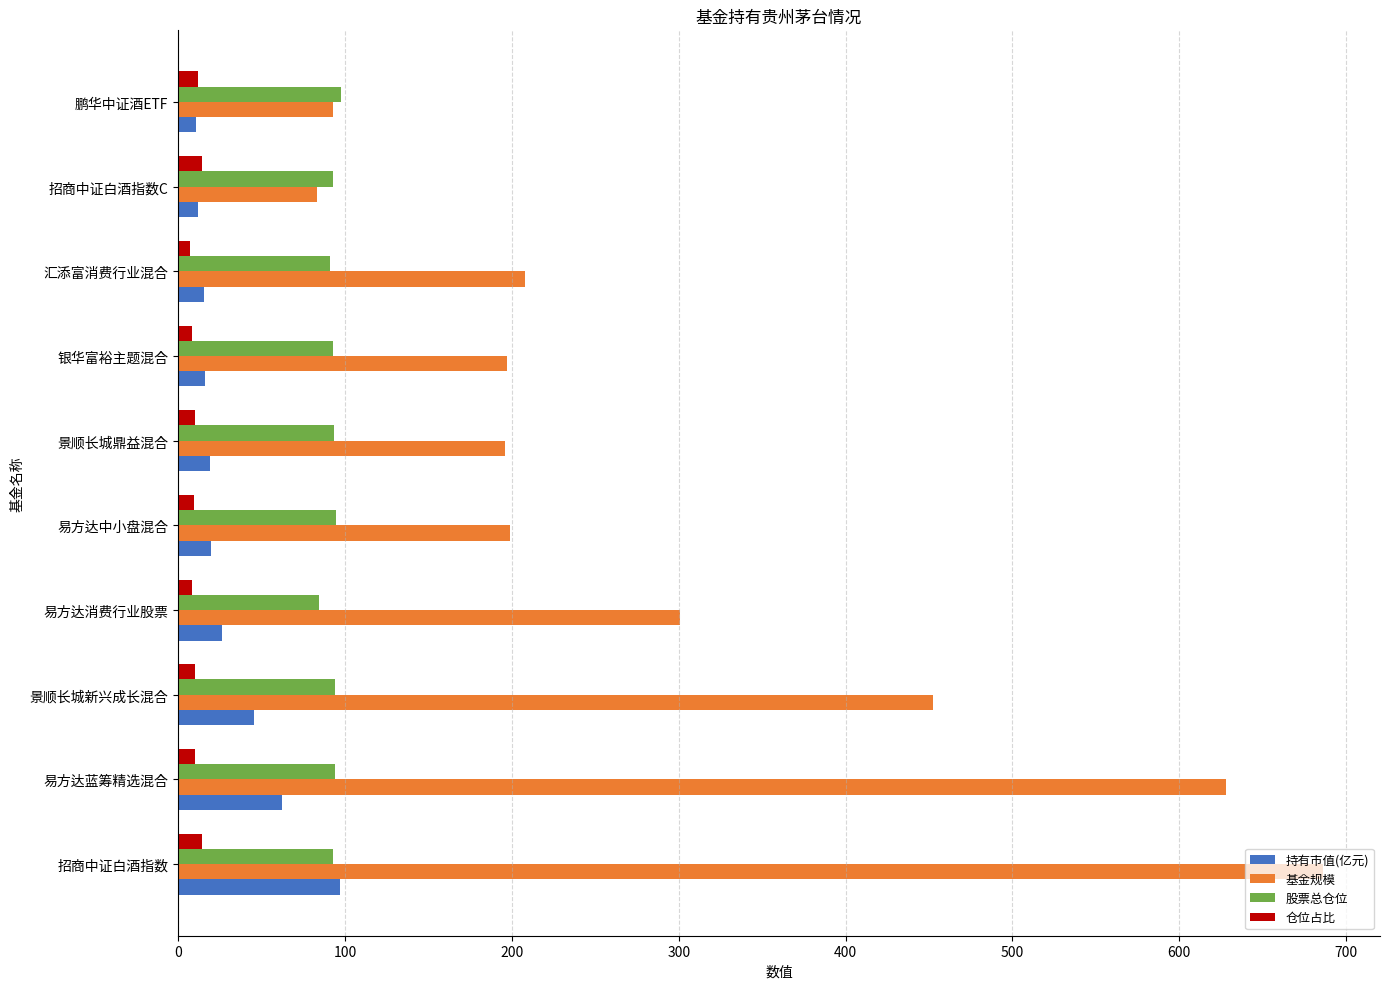

At how many categories does at least one series exceed 544?

2